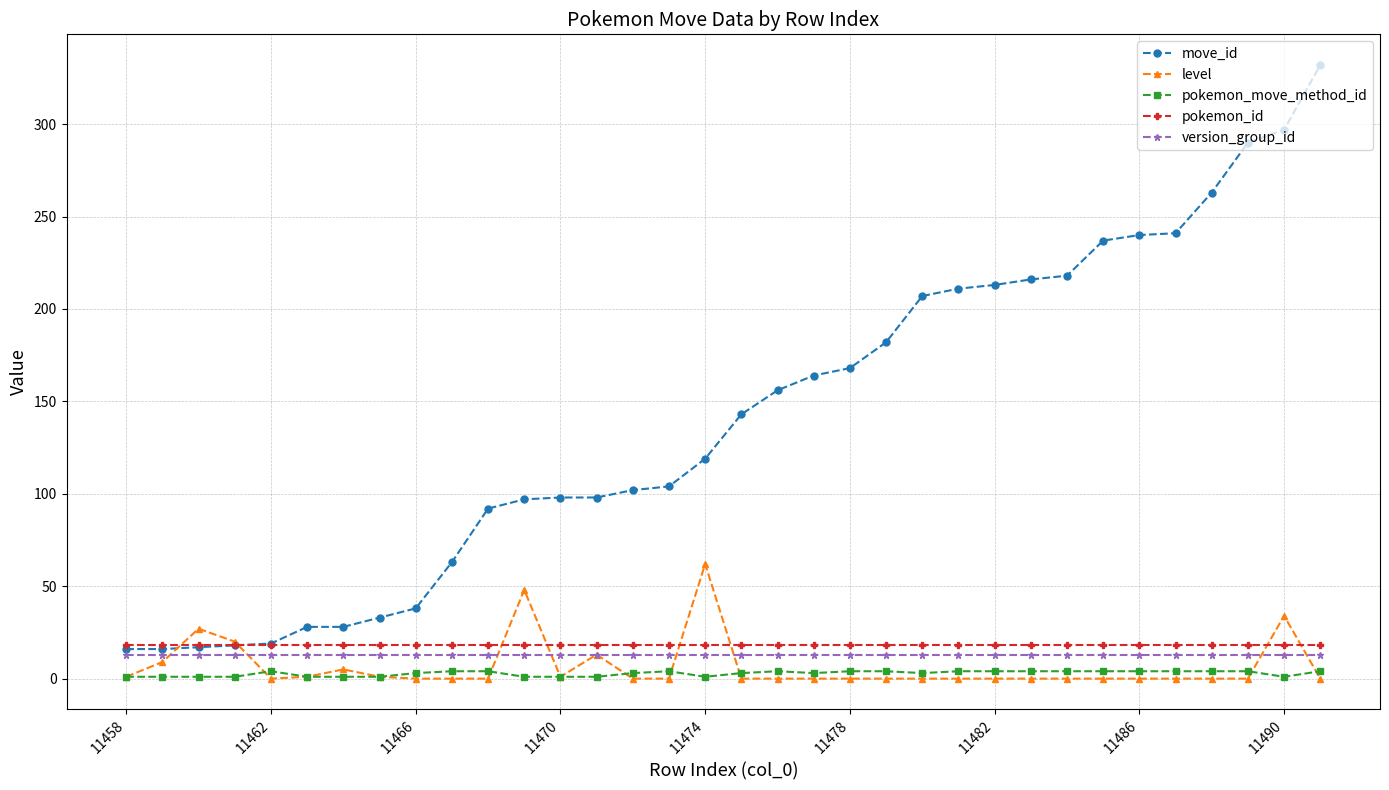

True or false: level has more than 1 points higher than both neighbors.

True